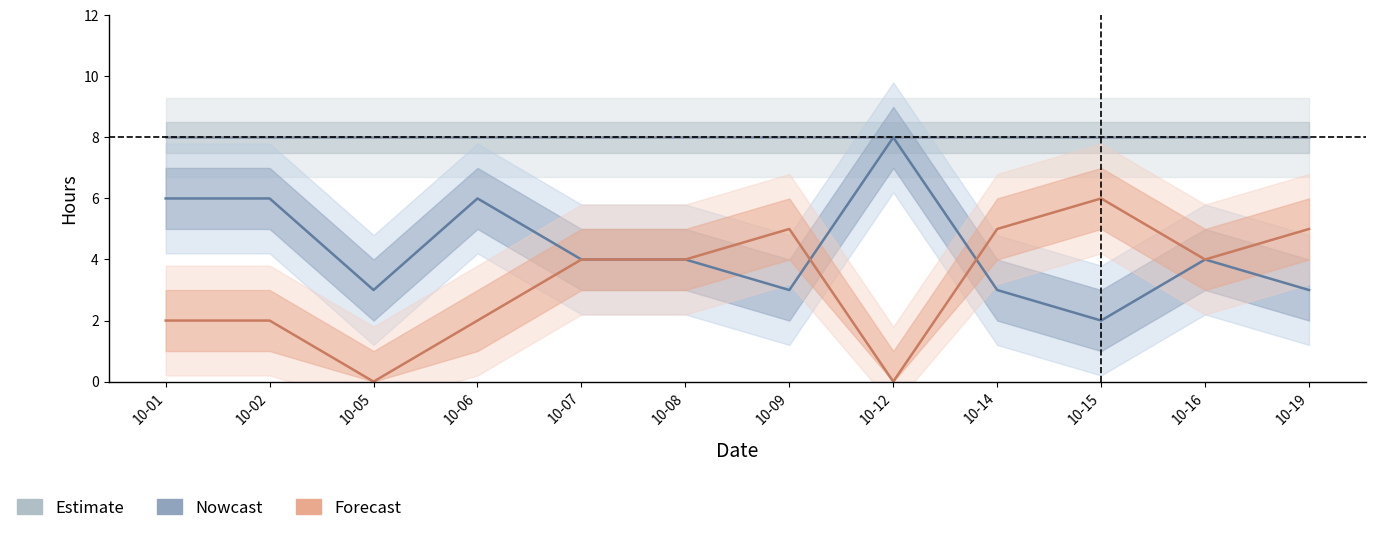

Which series has the widest spread of values?

Nowcast